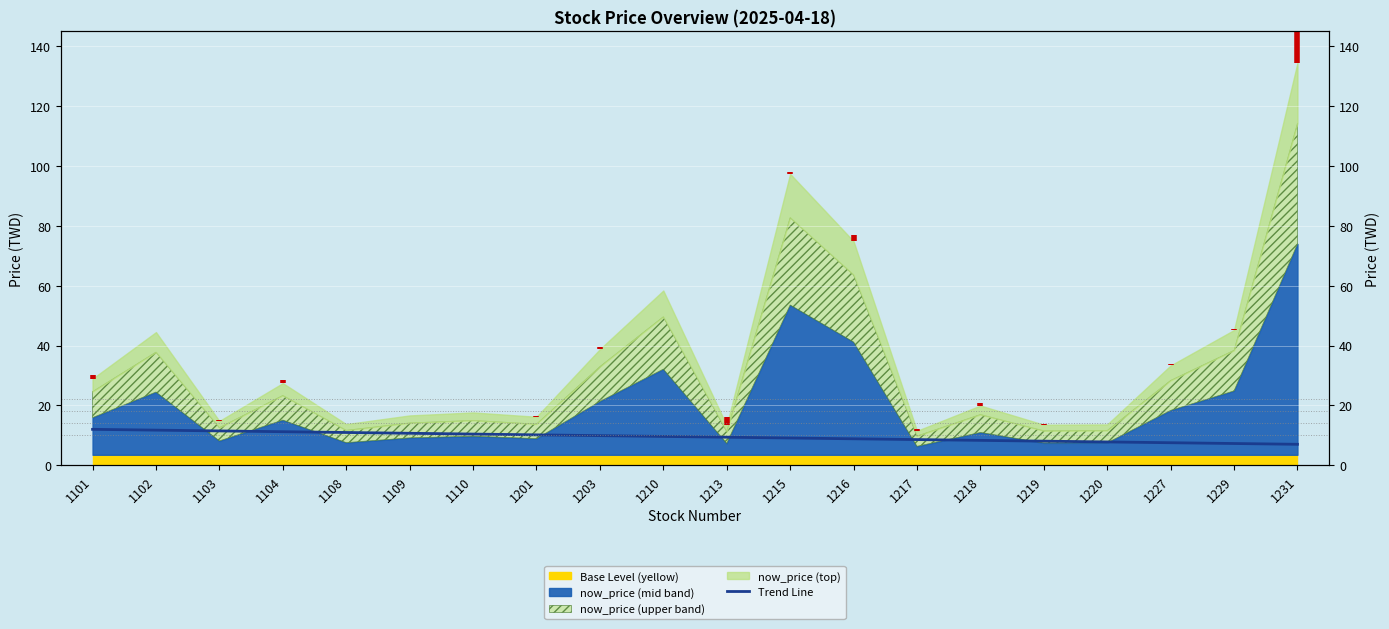

What is the change in value from 1104 to 1201?

-1.1